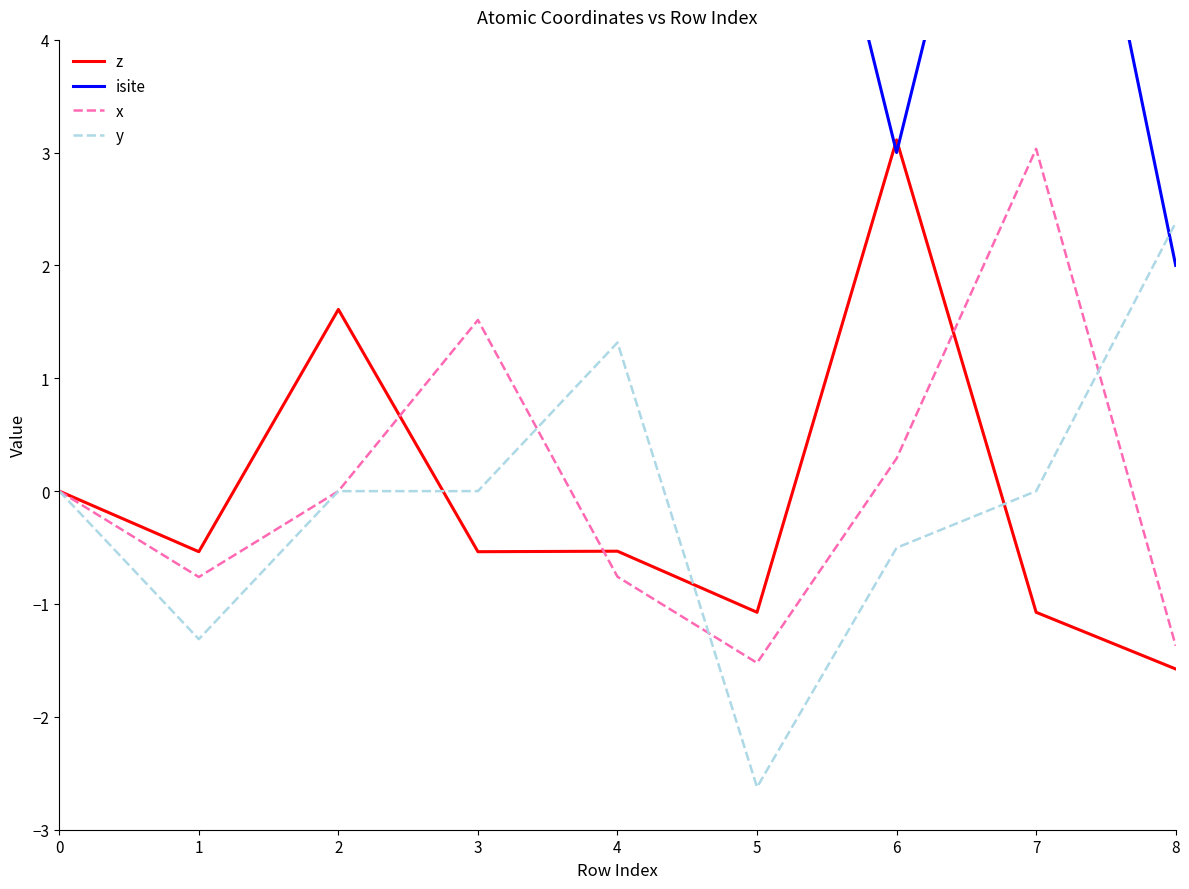

What is the greatest value displayed?

47.0